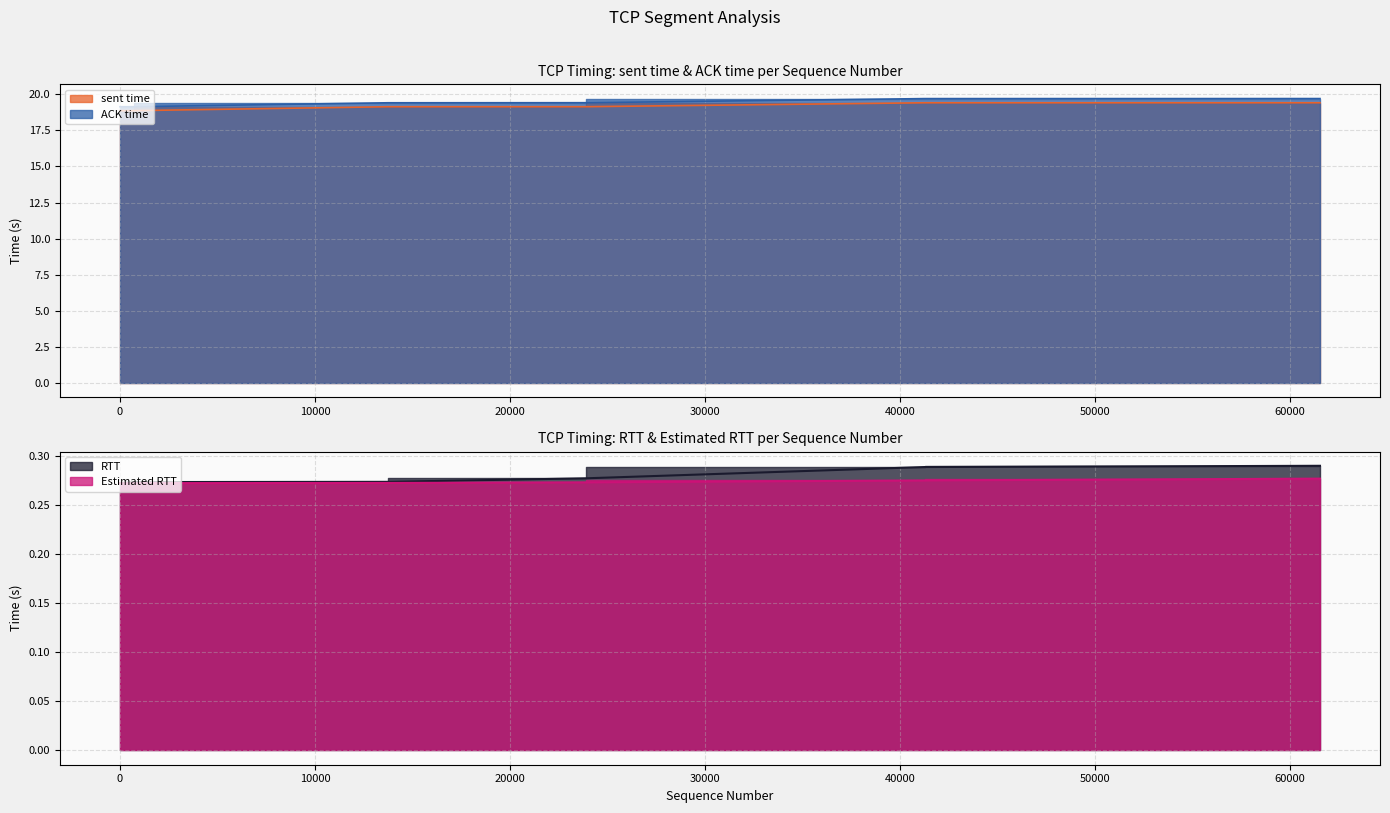

What is the sum of the Estimated RTT values at 13744 and 61528?

0.5